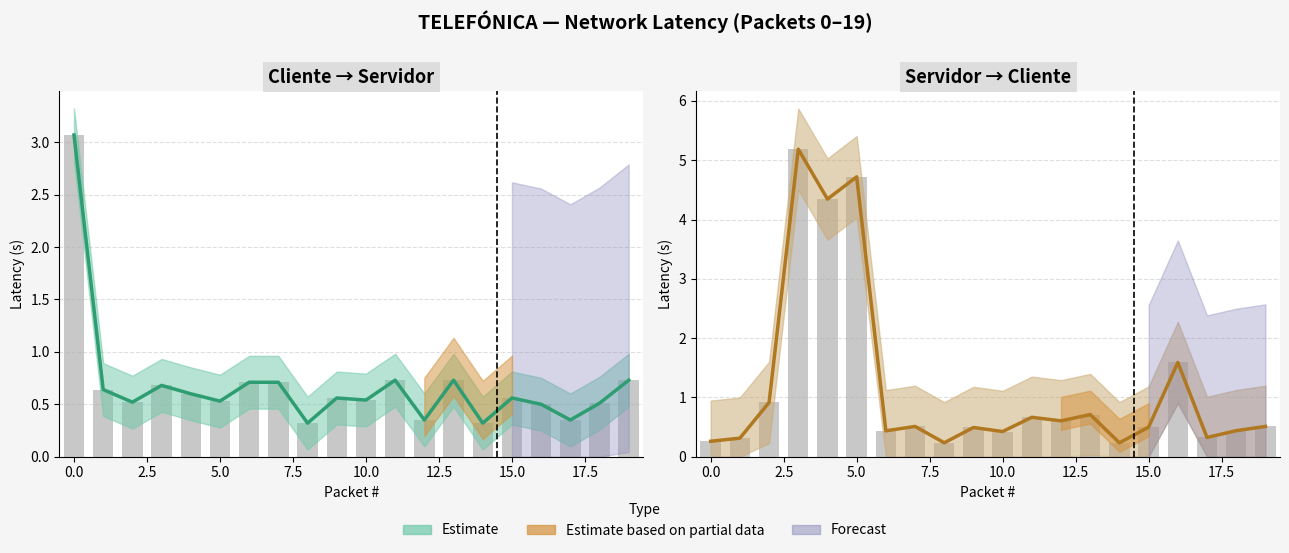

At which label is Latencia Bajada closest to 2?

16